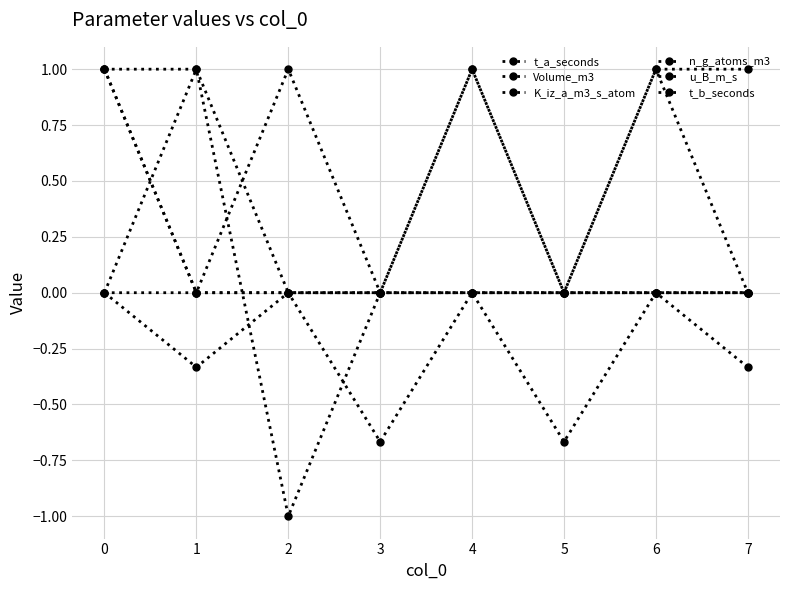

How many lines are shown in the chart?

6